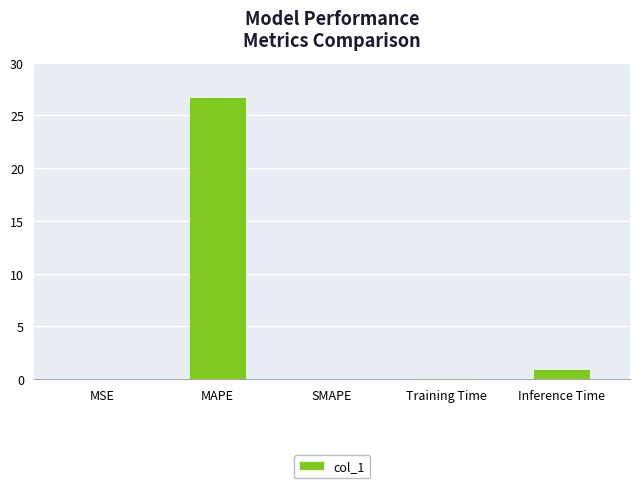

Count the number of categories in the chart.

5